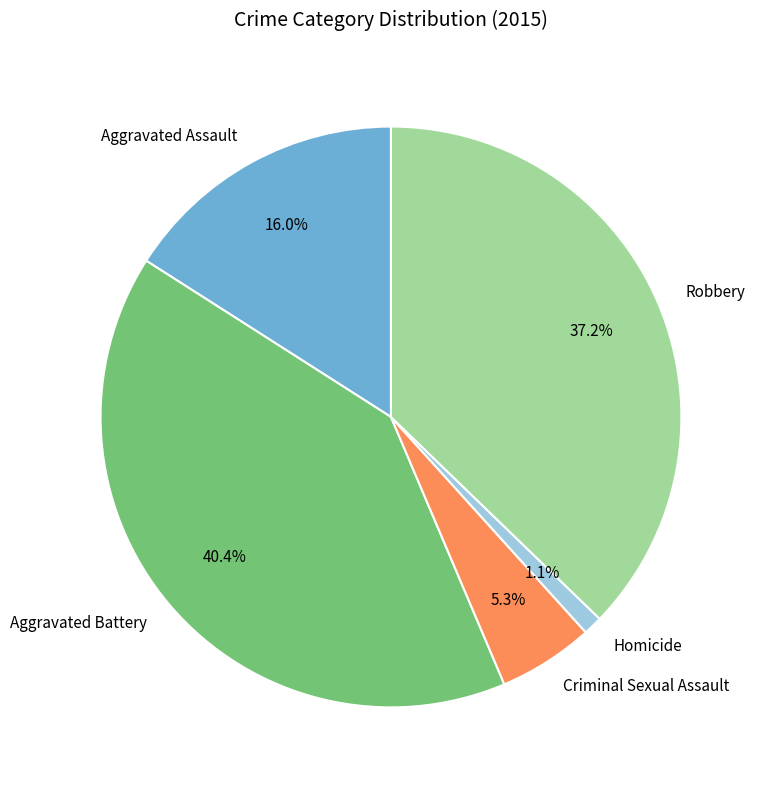

To the nearest percent, what portion does Aggravated Battery represent?

40%